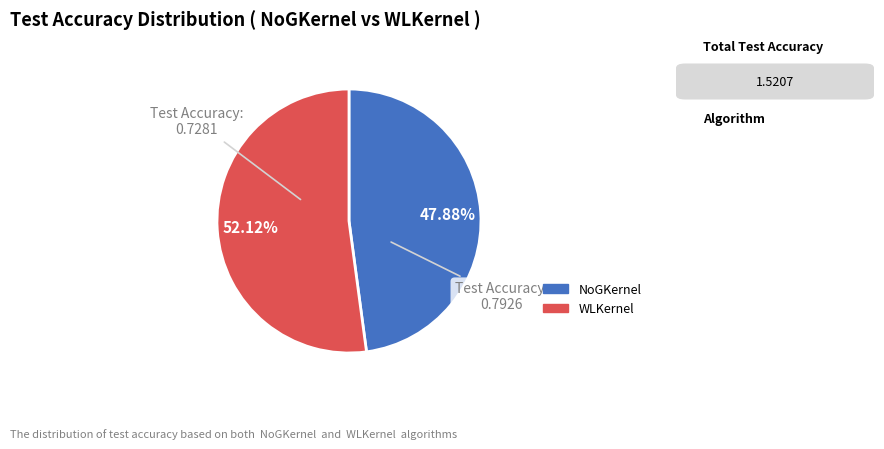

What is the total percentage of NoGKernel and WLKernel?

100.0%